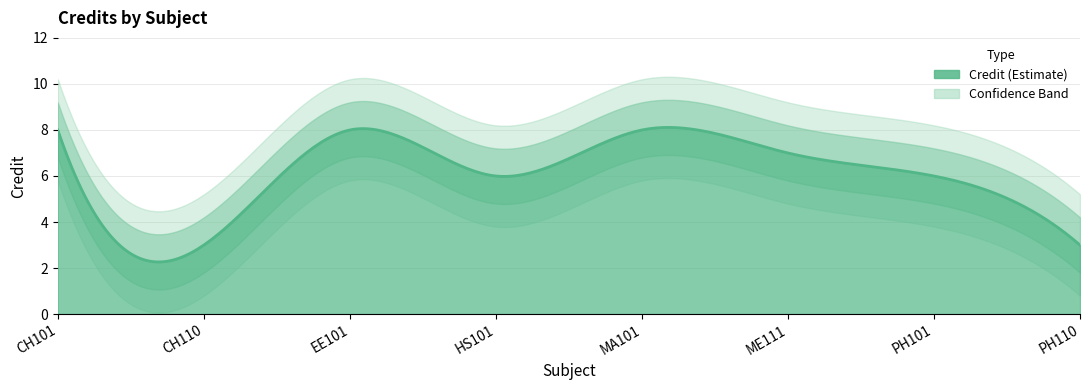

Rank the categories by value from lowest to highest.

CH110, PH110, HS101, PH101, ME111, CH101, EE101, MA101